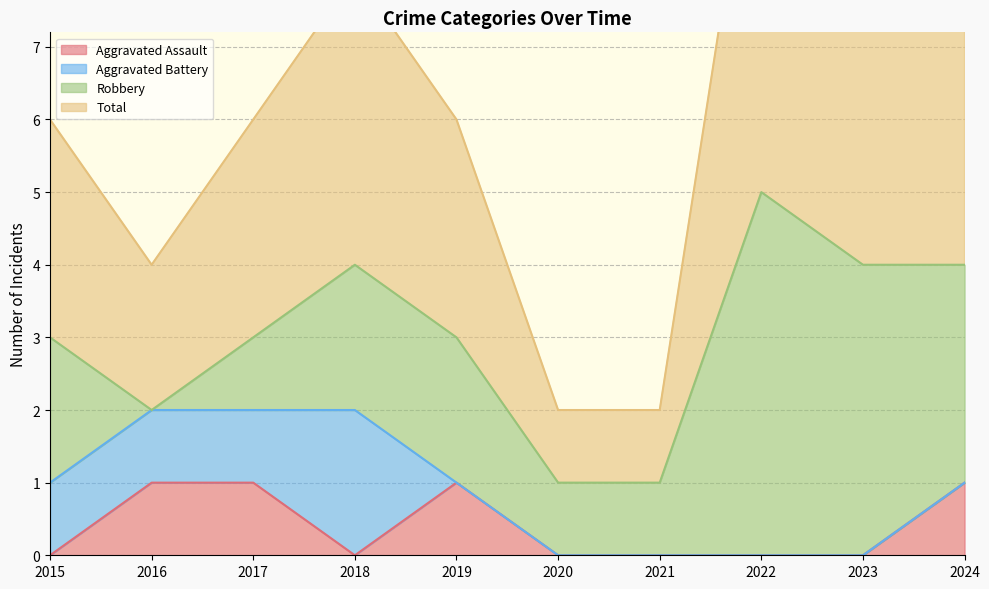

What is the spread (max minus min) of values at 2020?

2